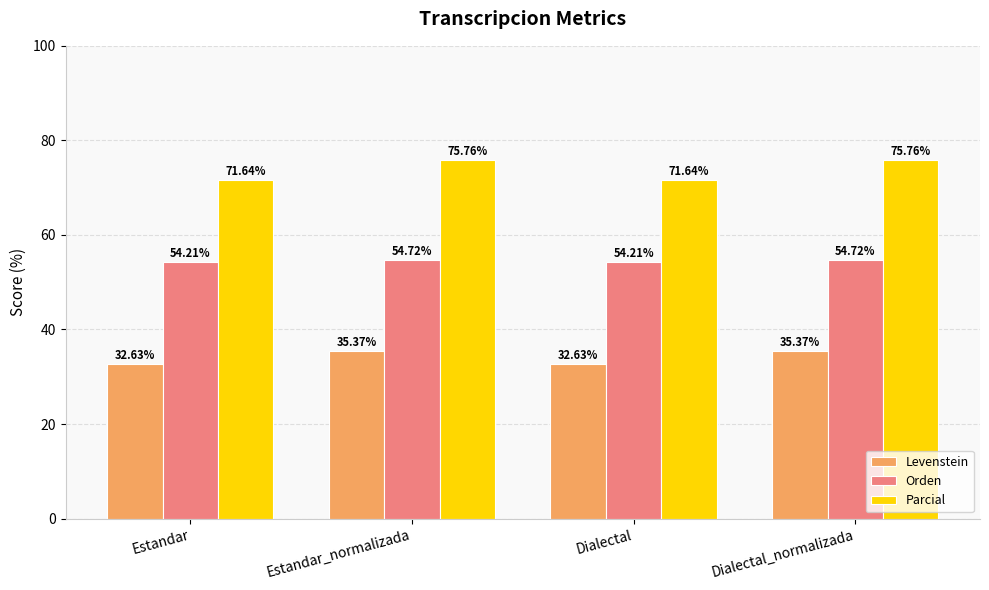

How many groups of bars are there?

4